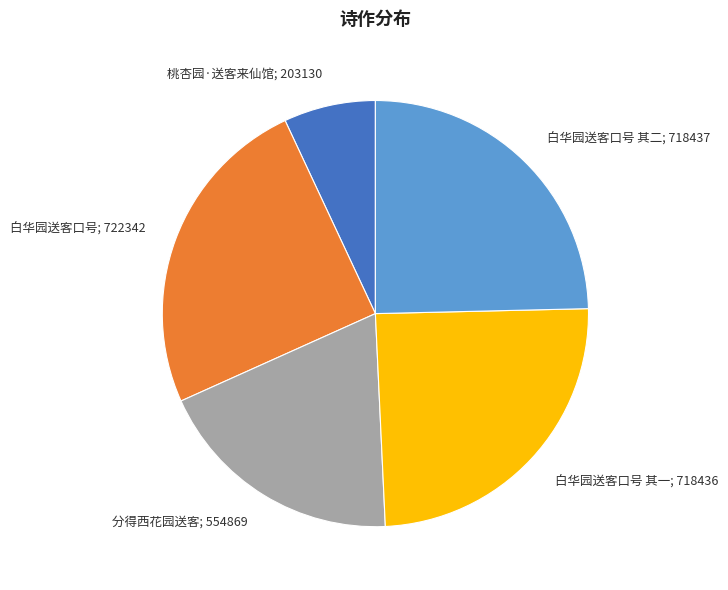

Does any single category account for the majority?

No